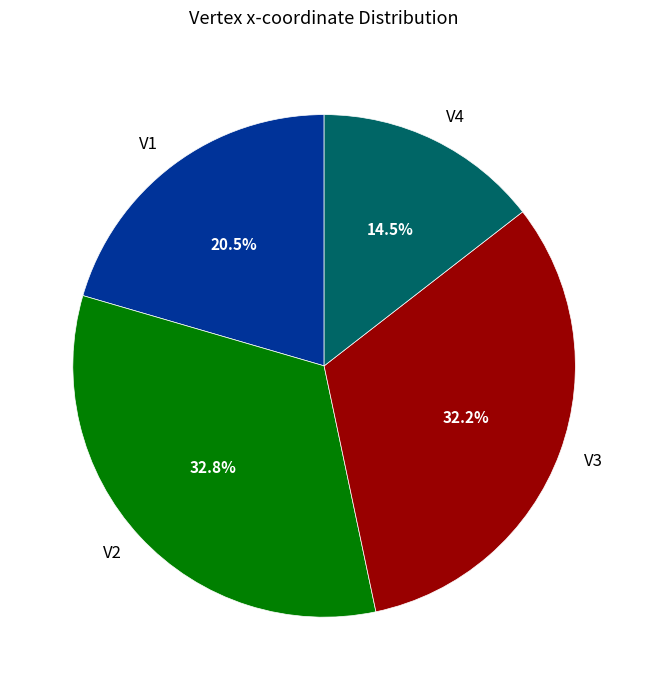

Which has a higher value, V4 or V2?

V2